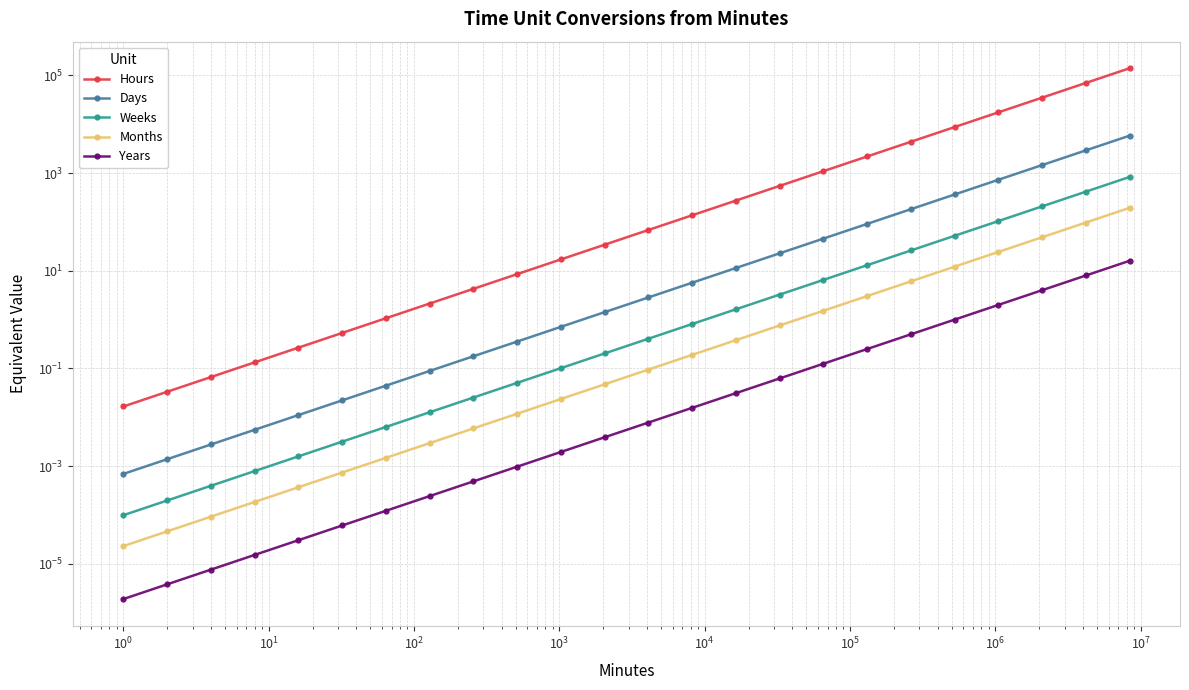

How many lines are shown in the chart?

5